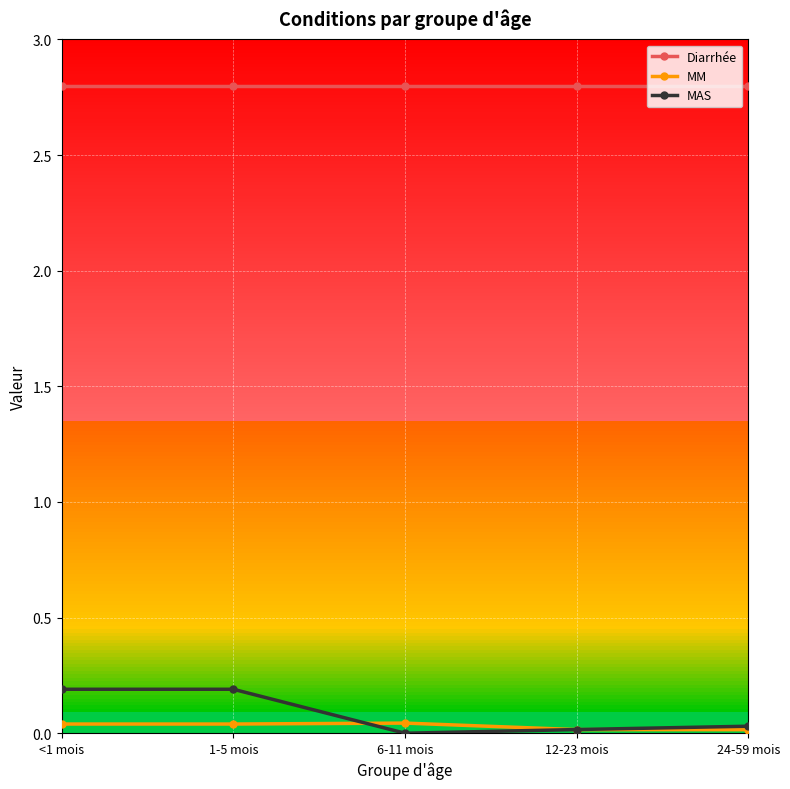

What is the label of the 3rd point from the right?

6-11 mois